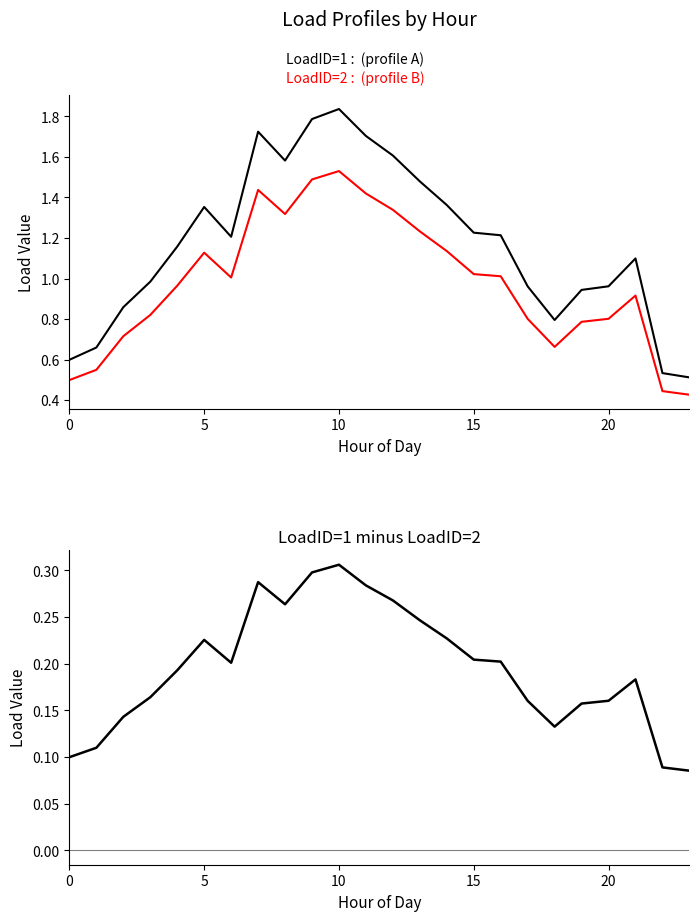

At which category is the sum across all series the highest?

10